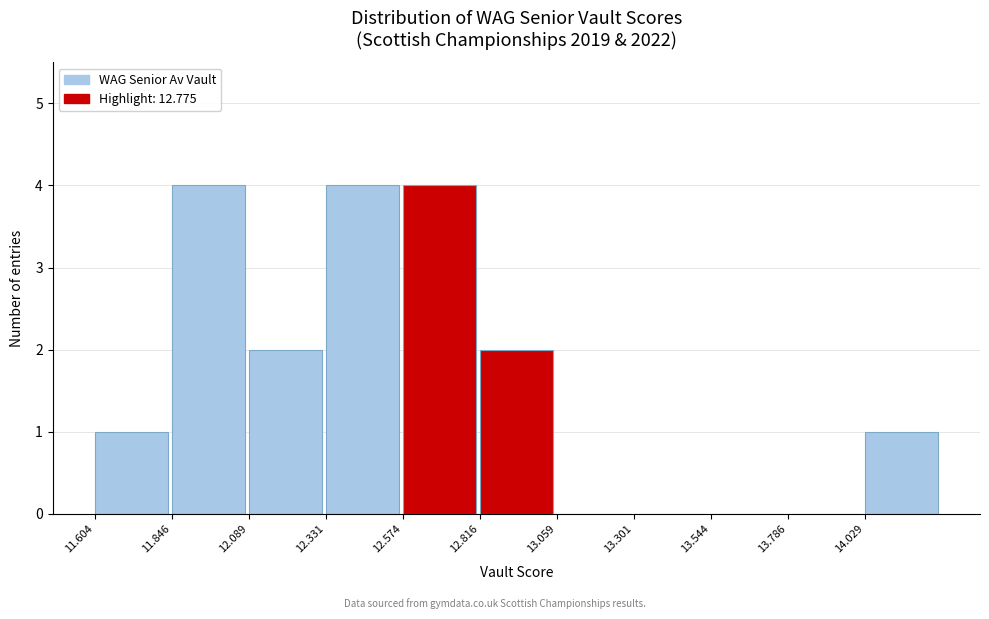

Reading left to right, list every bar in this chart as the range it spans on the x-axis followed by its height. Neither the bar edges nor the heights are printed on the chart, so give them approximately, as read against the axes.

11.60 to 11.85: 1
11.85 to 12.10: 4
12.10 to 12.35: 2
12.35 to 12.55: 4
12.55 to 12.80: 4
12.80 to 13.05: 2
13.05 to 13.30: 0
13.30 to 13.55: 0
13.55 to 13.80: 0
13.80 to 14.05: 0
14.05 to 14.25: 1